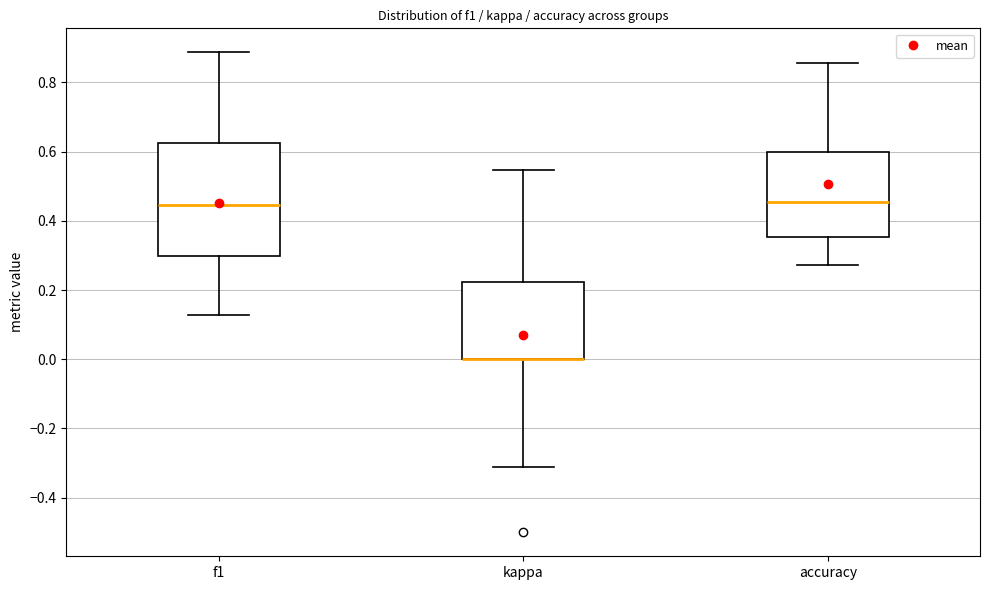

Comparing the boxes themselves (not the whiskers), which one is the tallest?

f1